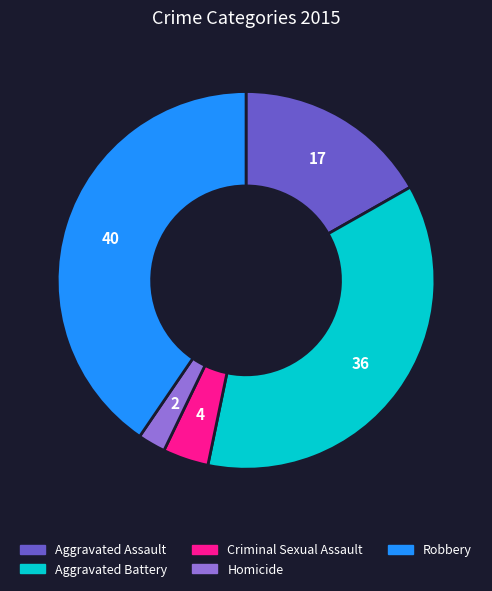

True or false: Homicide accounts for 2% of the total.

True